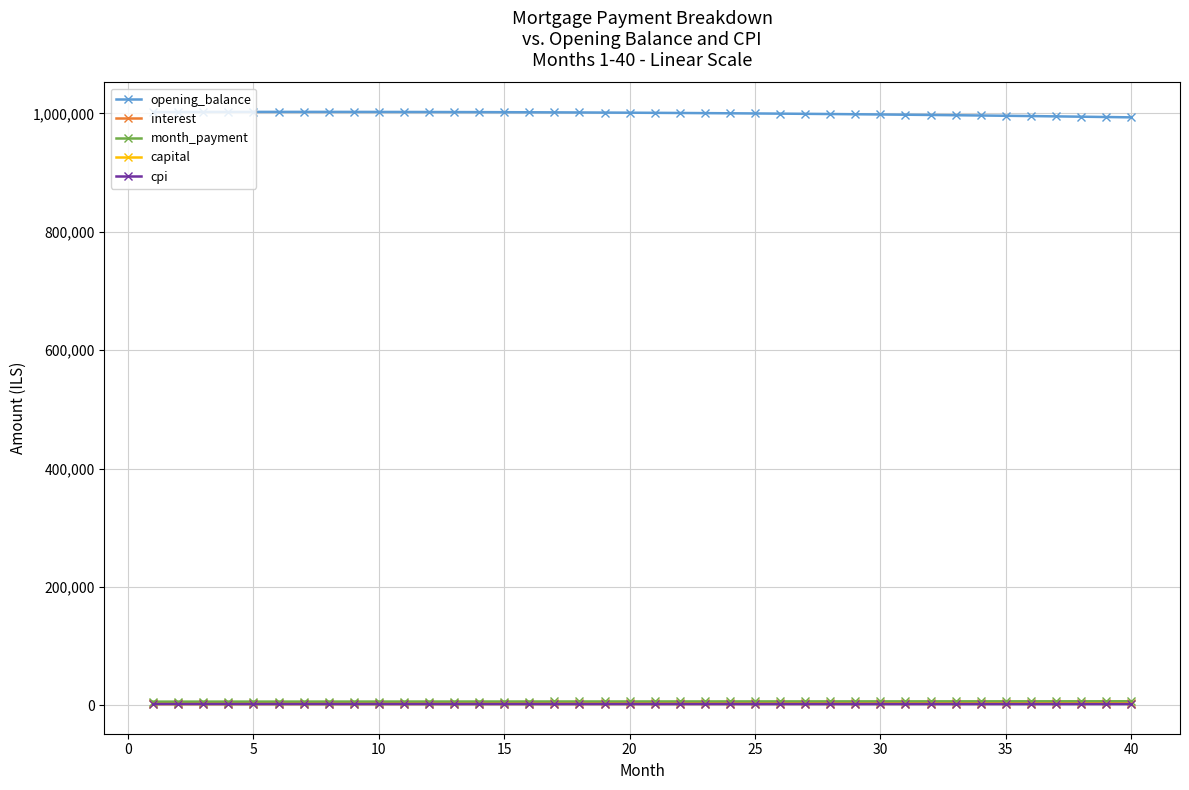

At how many categories does at least one series exceed 925414?

40